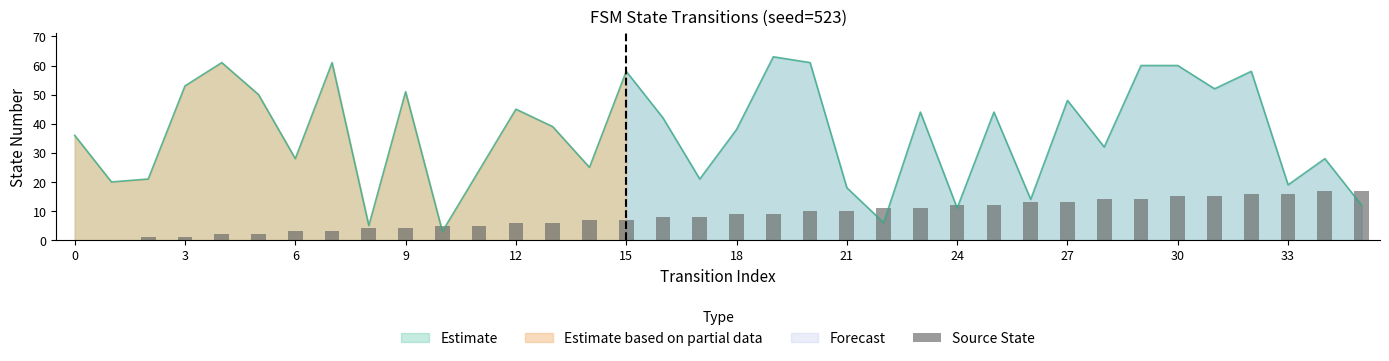

Does the chart contain stacked bars?

No